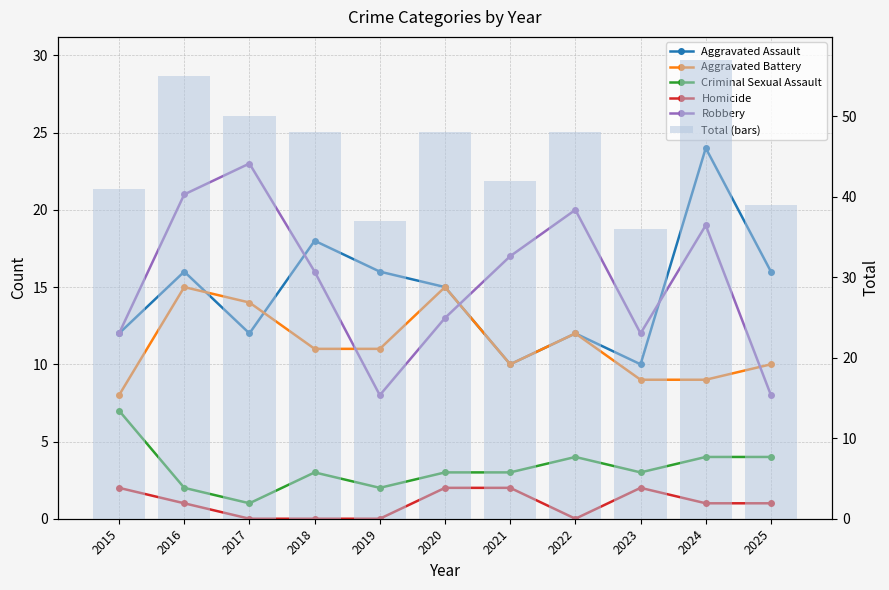

Which has a higher value, 2019 or 2015?

2019